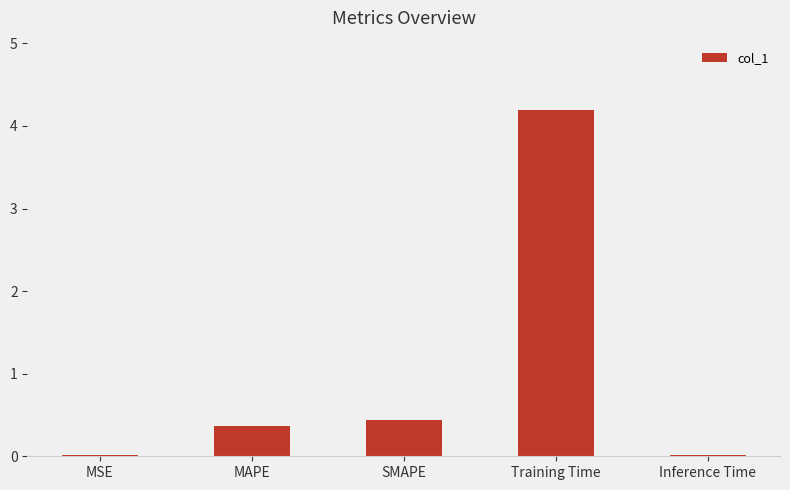

At which category does the chart reach its peak across all series?

Training Time